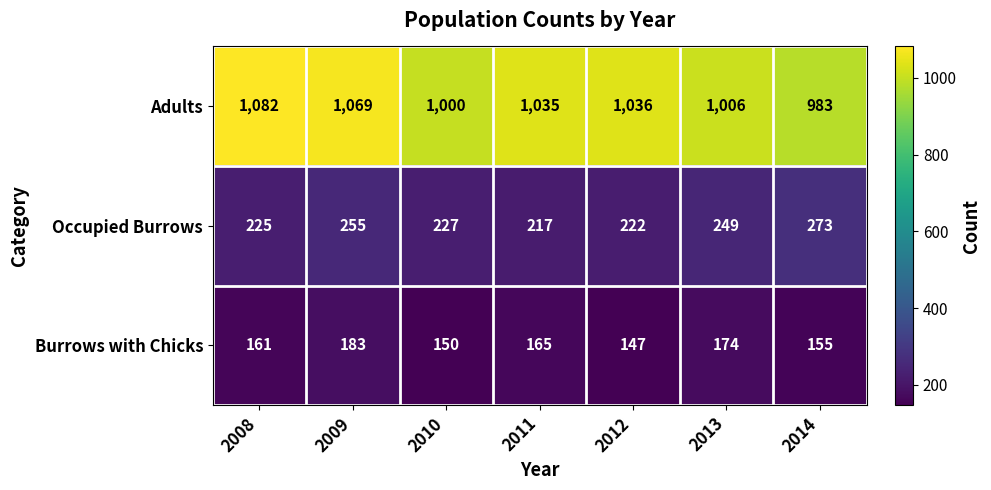

Count the number of data series in this chart.

3